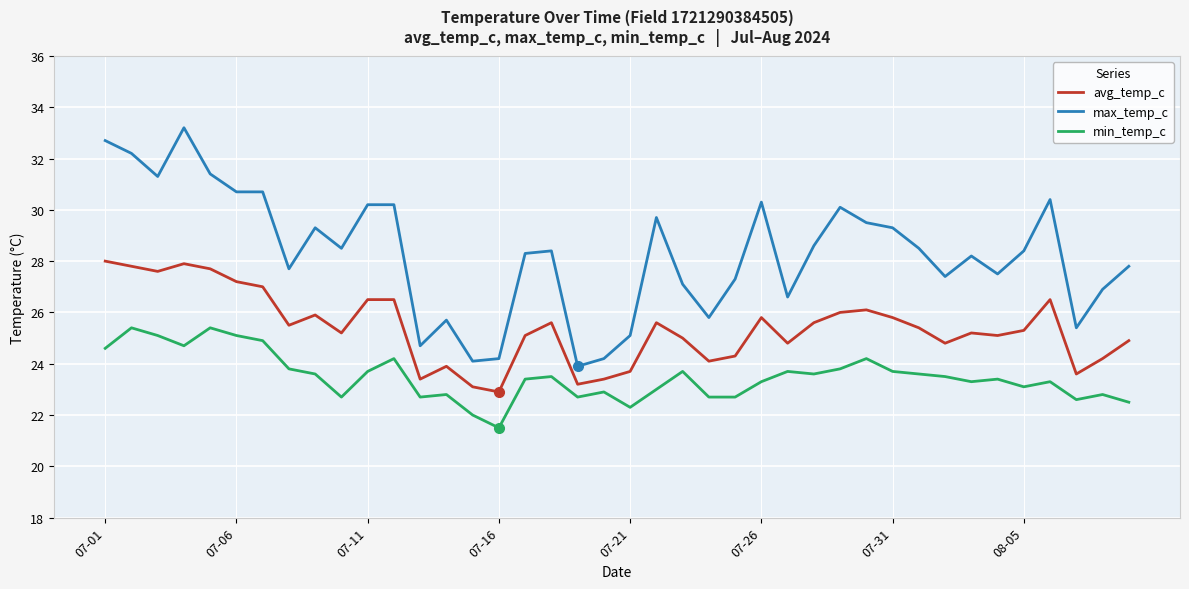

Which series has the largest total across all categories?

max_temp_c